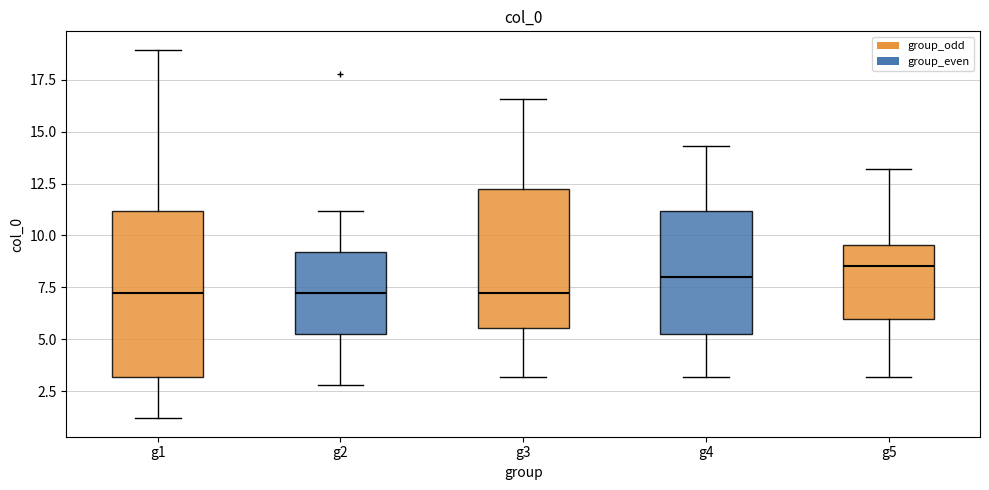

Reading left to right, transcribe this box plot: for each box, give where its median line is, the range the box spans, and where its two whiskers end, as read against the y-axis. The values are not printed on the chart, so give them approximately, as read against the axis.

g1: median 7.0, box 3.0 to 11.0, whiskers 1.0 to 19.0
g2: median 7.0, box 5.5 to 9.0, whiskers 3.0 to 11.0
g3: median 7.0, box 5.5 to 12.5, whiskers 3.0 to 16.5
g4: median 8.0, box 5.5 to 11.0, whiskers 3.0 to 14.5
g5: median 8.5, box 6.0 to 9.5, whiskers 3.0 to 13.0